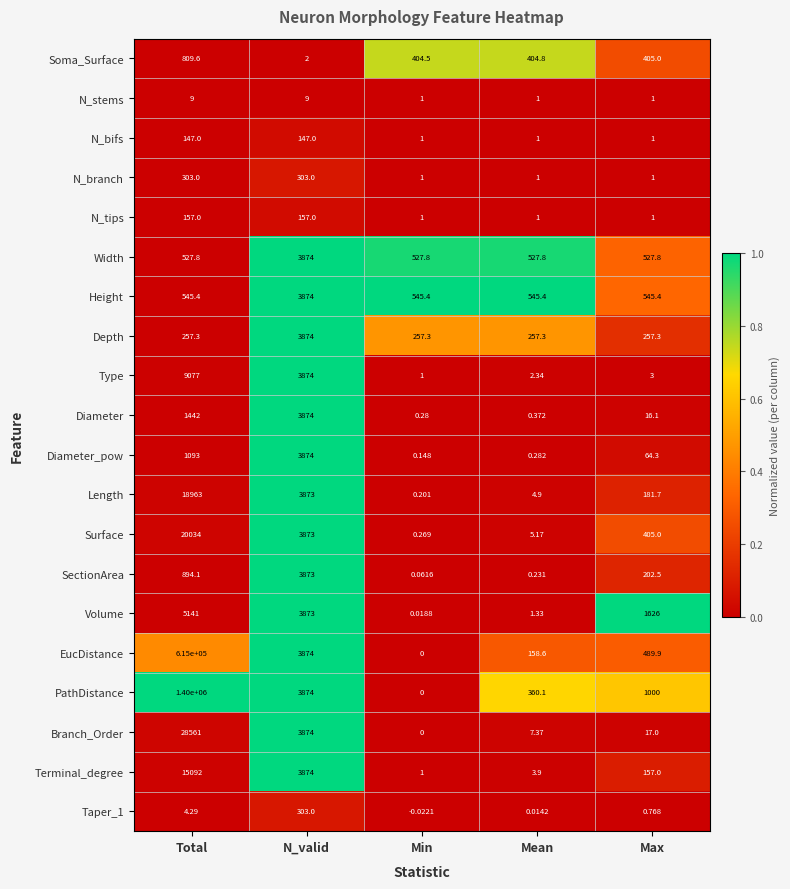

Where does the Surface series first go above 405?

Total